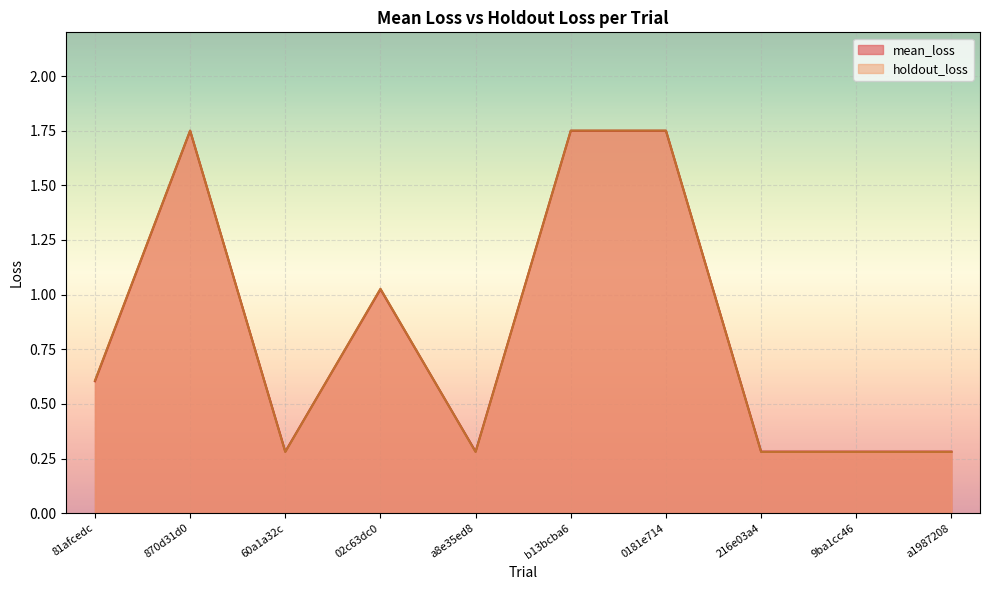

How many interior local peaks does the holdout_loss series have?

2